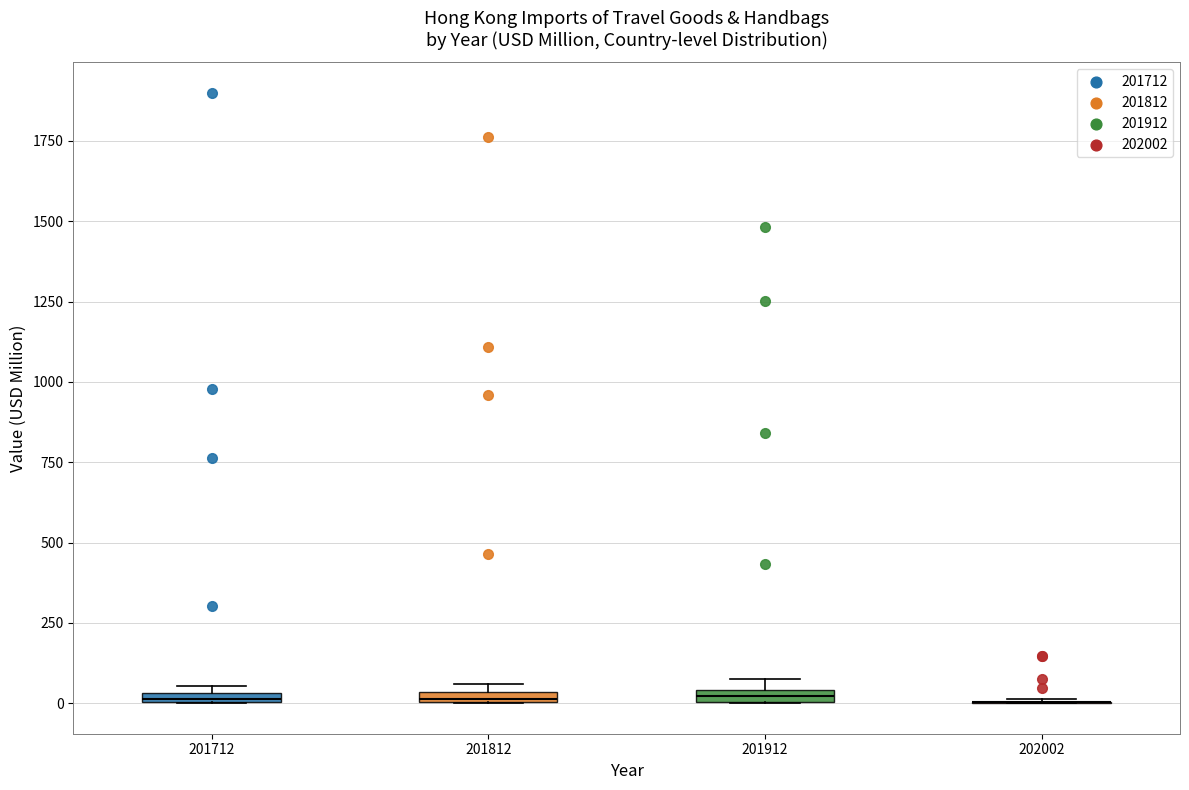

Where is the upper edge of the box at x = 201712 on the y-axis? The values are not printed on the chart, so give them approximately, as read against the axis.

50